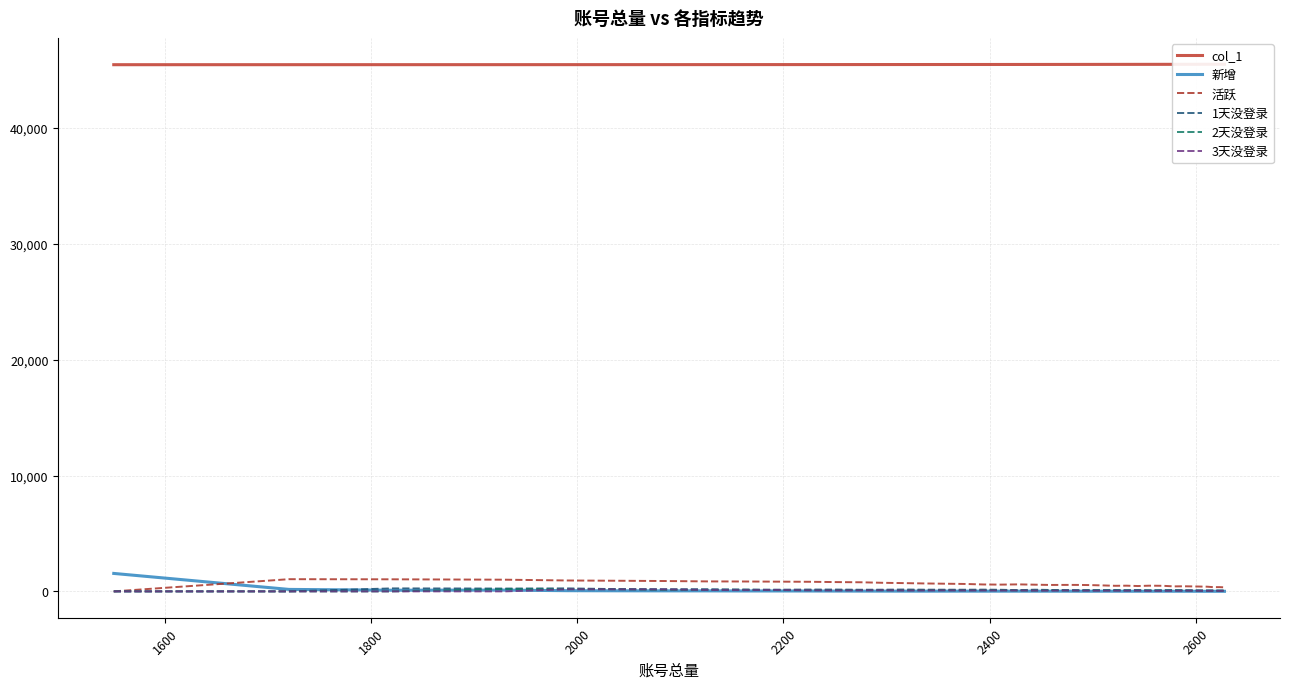

Where do 新增 and 3天没登录 first cross each other?

2000 and 2200